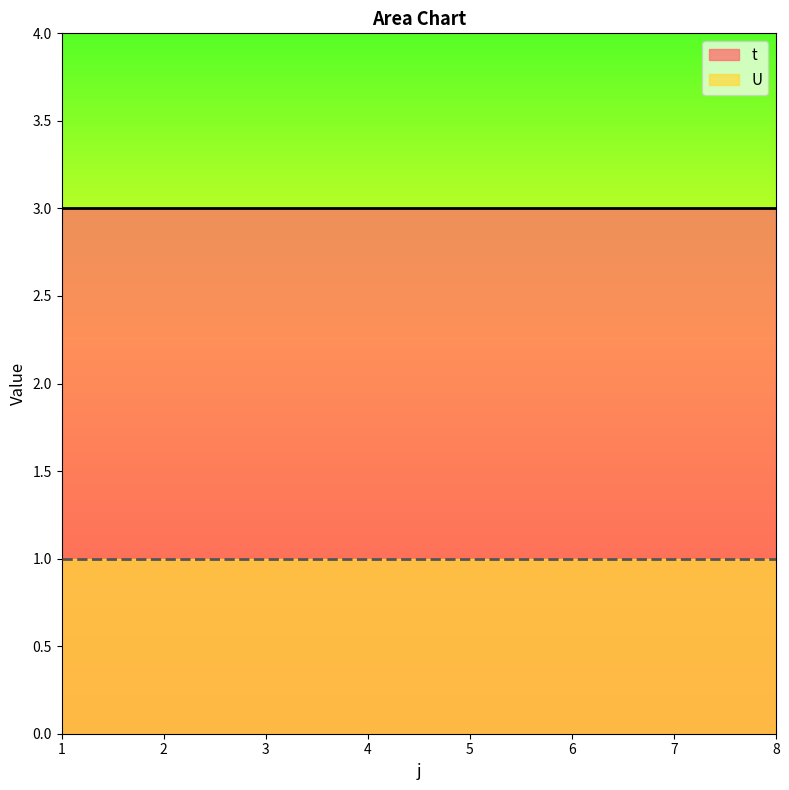

What is the value of the U point at the 3rd from the left?

1